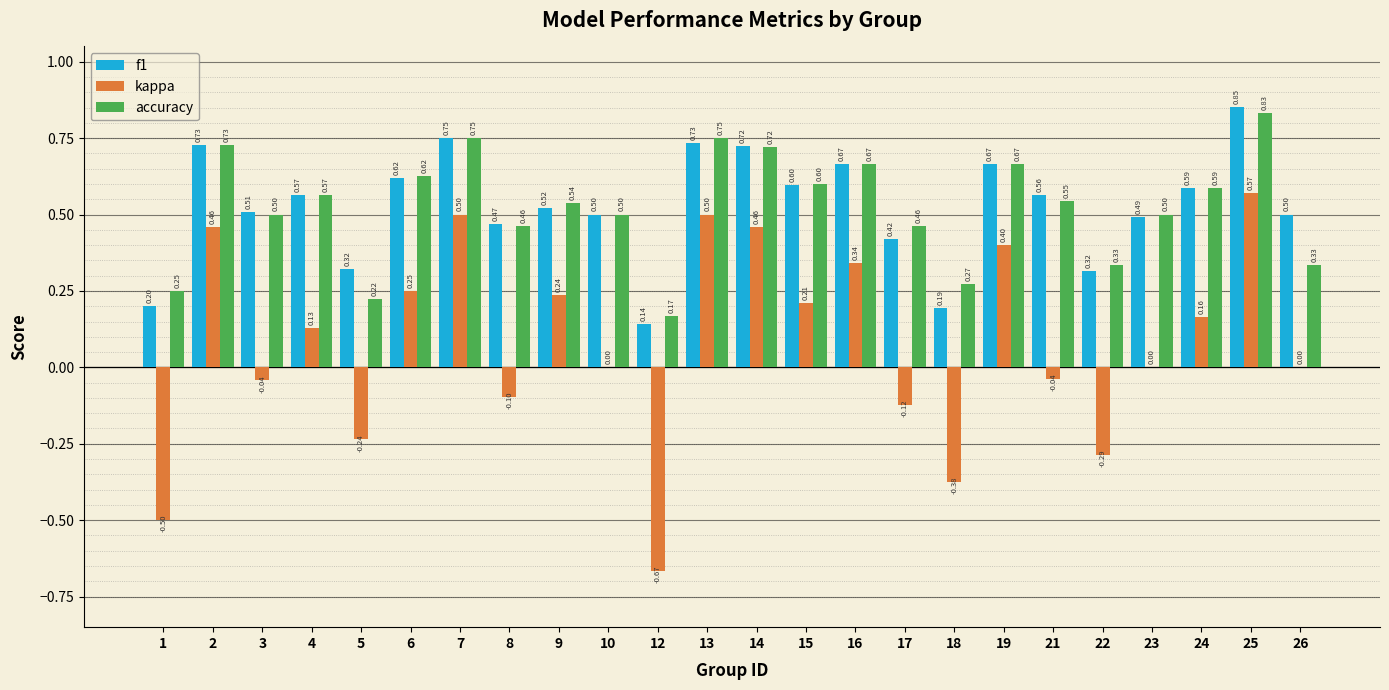

Is the value of f1 at 22 greater than the value of accuracy at 15?

No